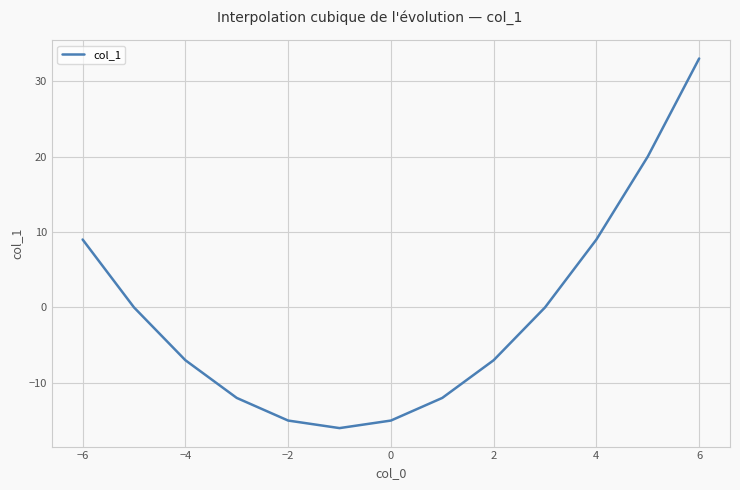

What is the minimum value shown in the chart?

-16